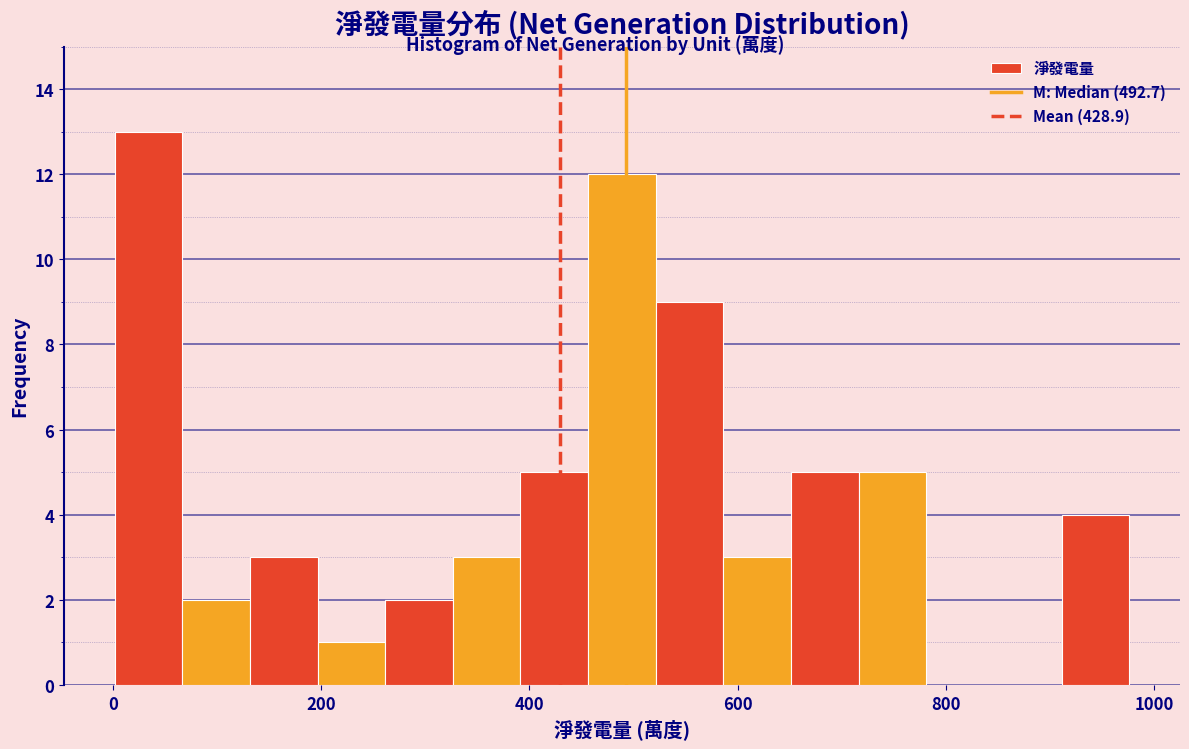

Around what value on the x-axis is the tallest bar? Give the approximate position of its centre, as read against the axis.

40